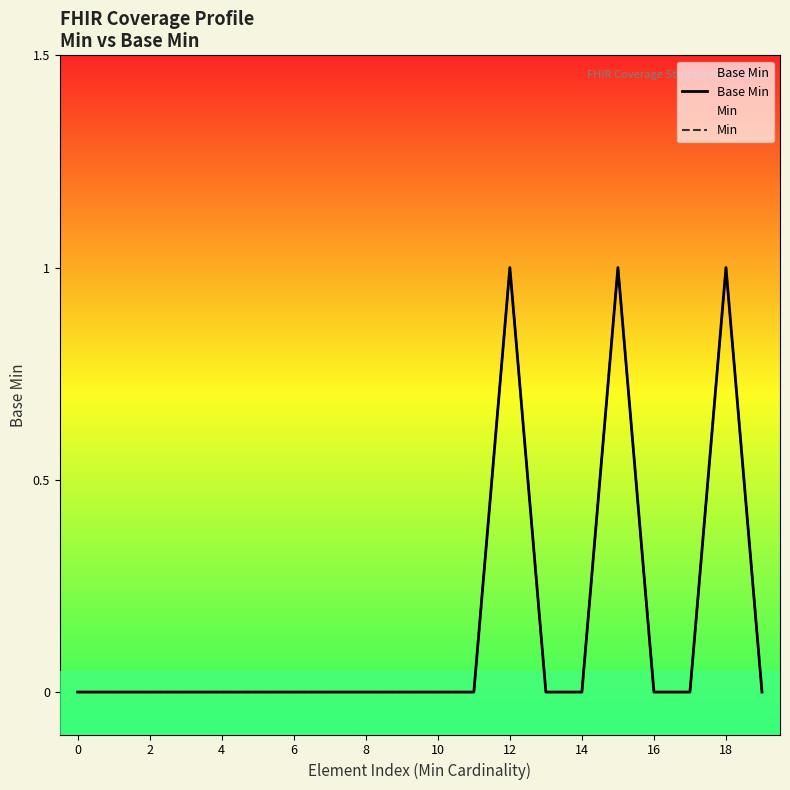

True or false: Min has a value of -1 at 16.

False